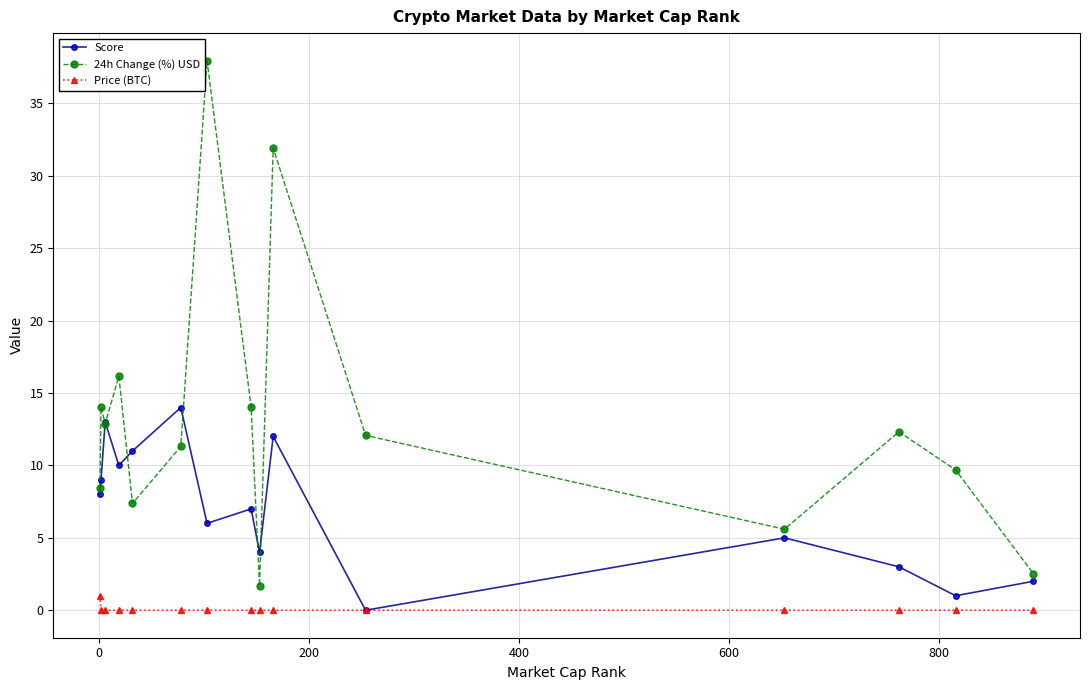

Which series has the largest total across all categories?

24h Change (%) USD